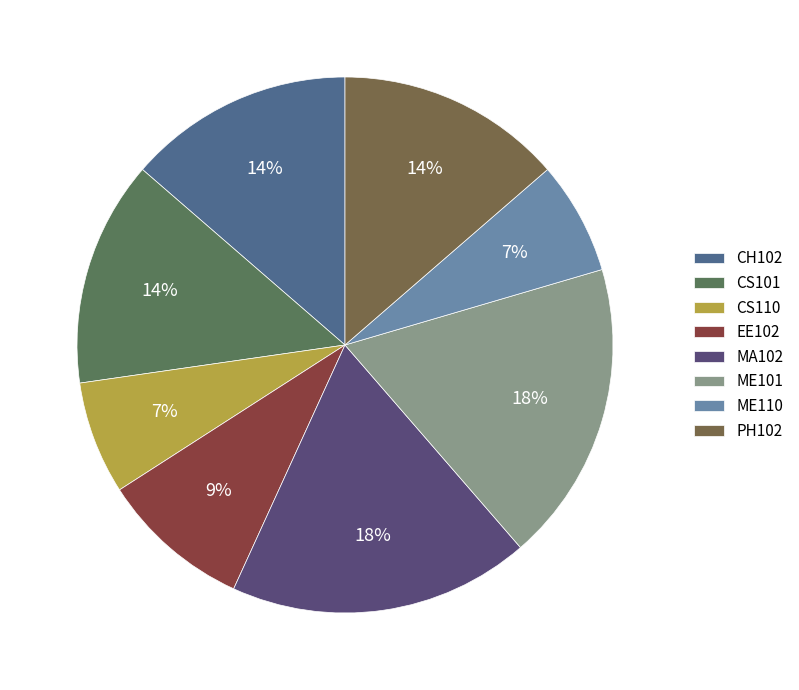

The CS110 slice represents 7% of the pie. True or false?

True